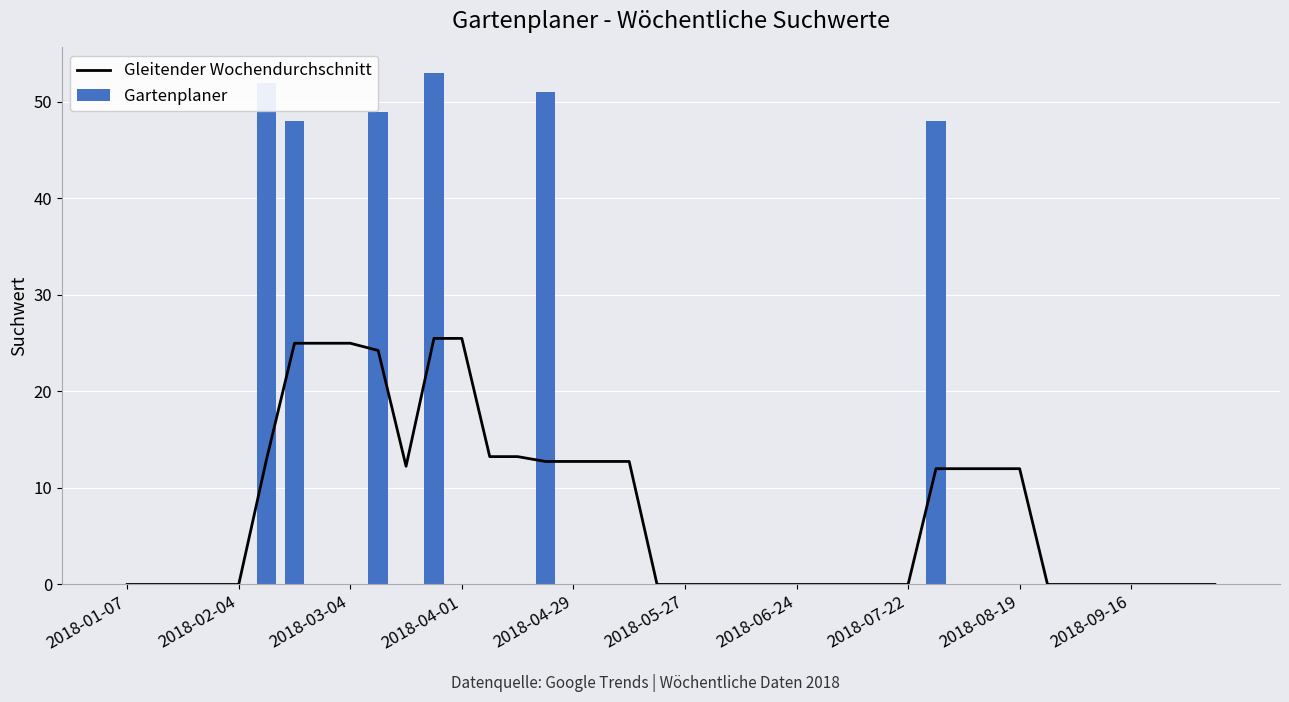

What is the sum of all Gartenplaner values?

301